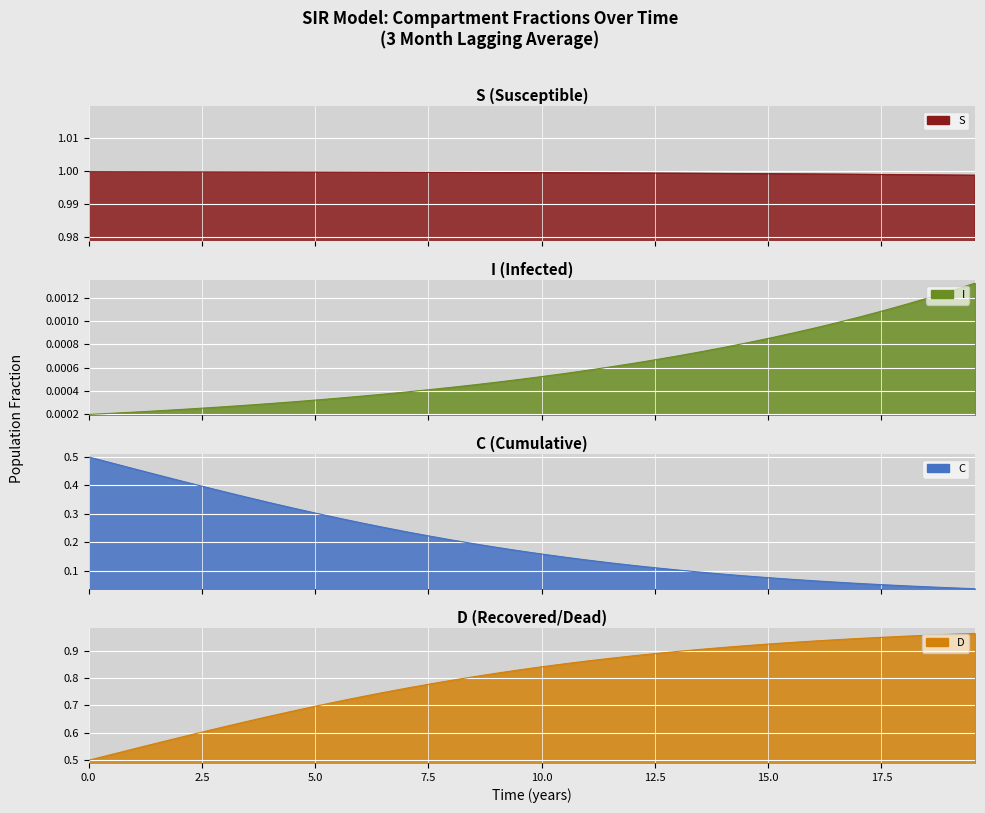

Is the value of C at 15.0 greater than the value of S at 34?

No